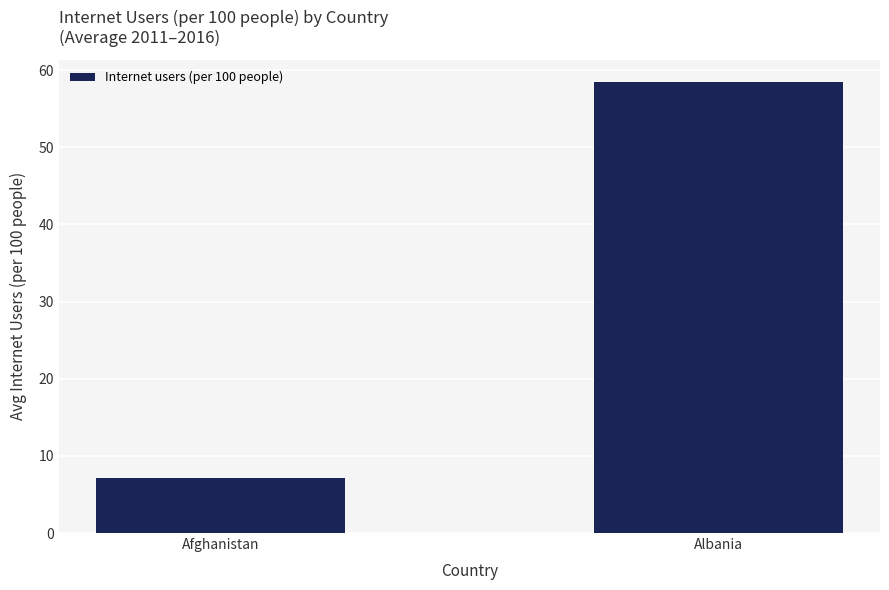

Are the bars horizontal?

No